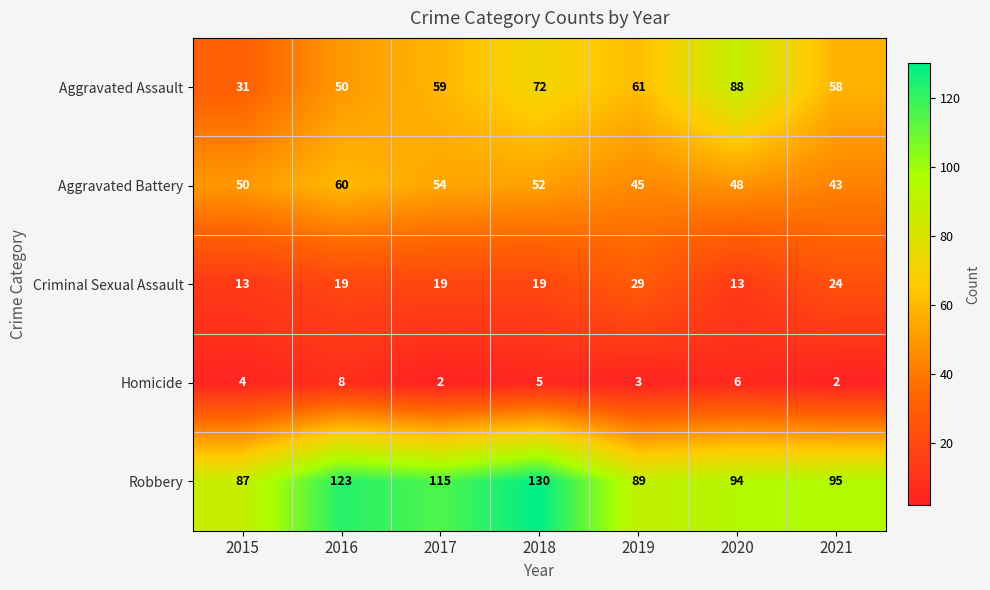

What is the smallest value displayed?

2